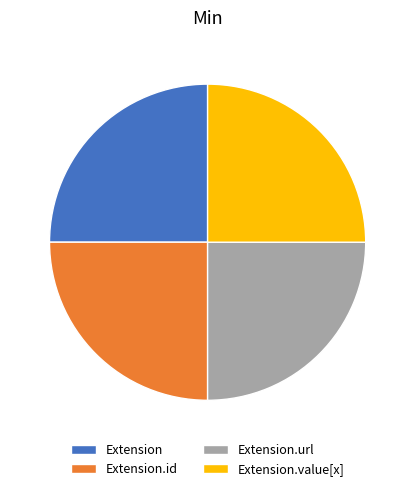

Approximately how many times larger is the value at Extension.value[x] compared to Extension.id?

1.0